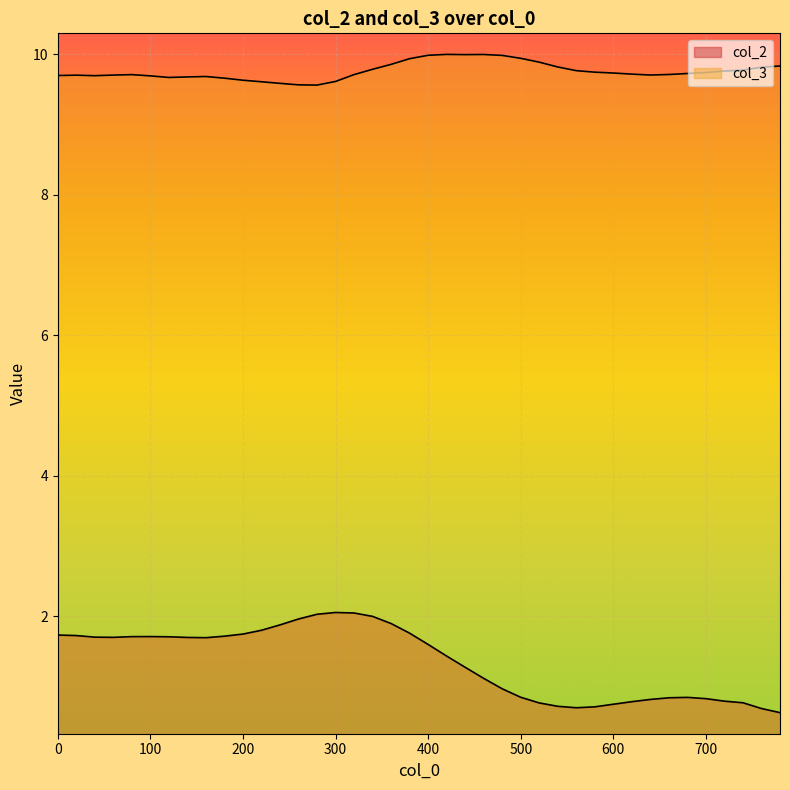

Where is the first local maximum for col_3?

20